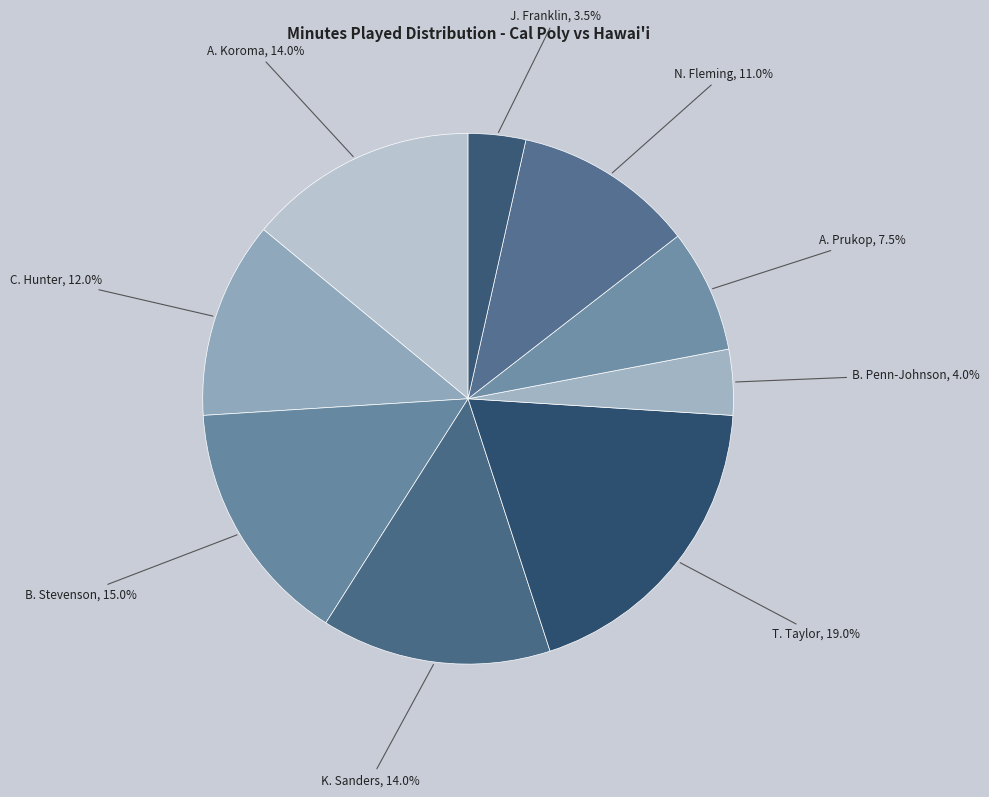

How many segments does this pie chart have?

9